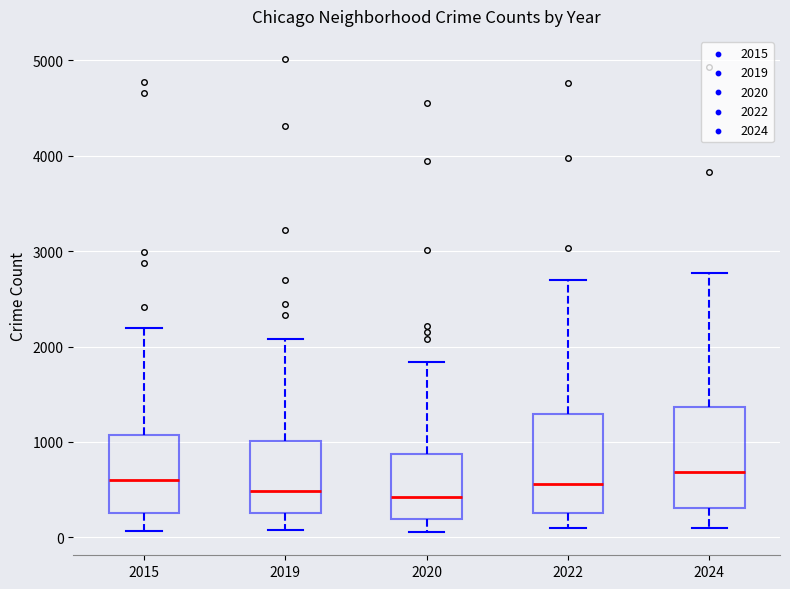

Reading left to right, read every box against the y-axis: the position of its median line, the range the box covers, and the ends of its whiskers. The values are not printed on the chart, so give them approximately, as read against the axis.

2015: median 600, box 300 to 1100, whiskers 100 to 2200
2019: median 500, box 300 to 1000, whiskers 100 to 2100
2020: median 400, box 200 to 900, whiskers 100 to 1800
2022: median 600, box 300 to 1300, whiskers 100 to 2700
2024: median 700, box 300 to 1400, whiskers 100 to 2800